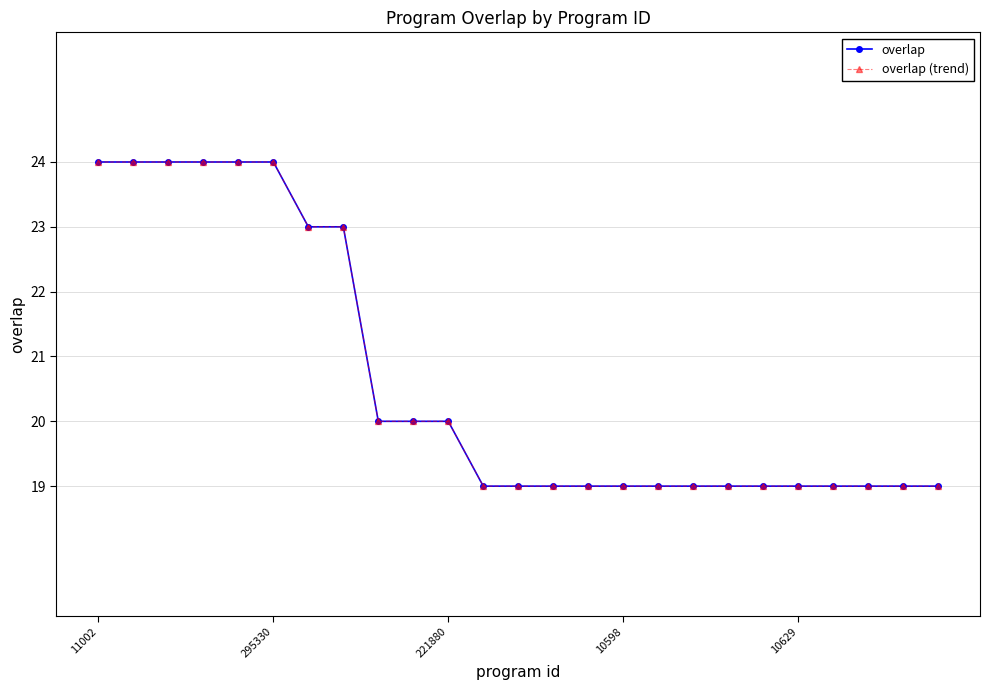

True or false: overlap (trend) has more than 0 points higher than both neighbors.

False